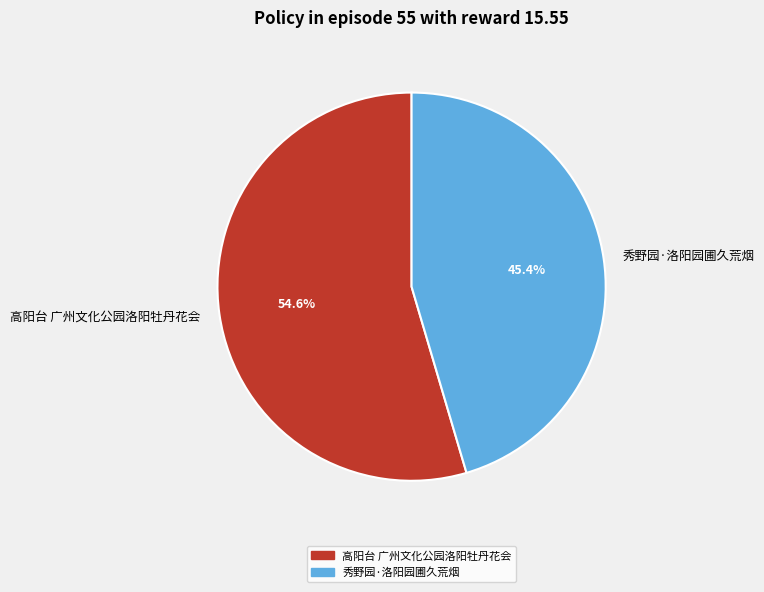

True or false: 高阳台 广州文化公园洛阳牡丹花会 accounts for 43% of the total.

False